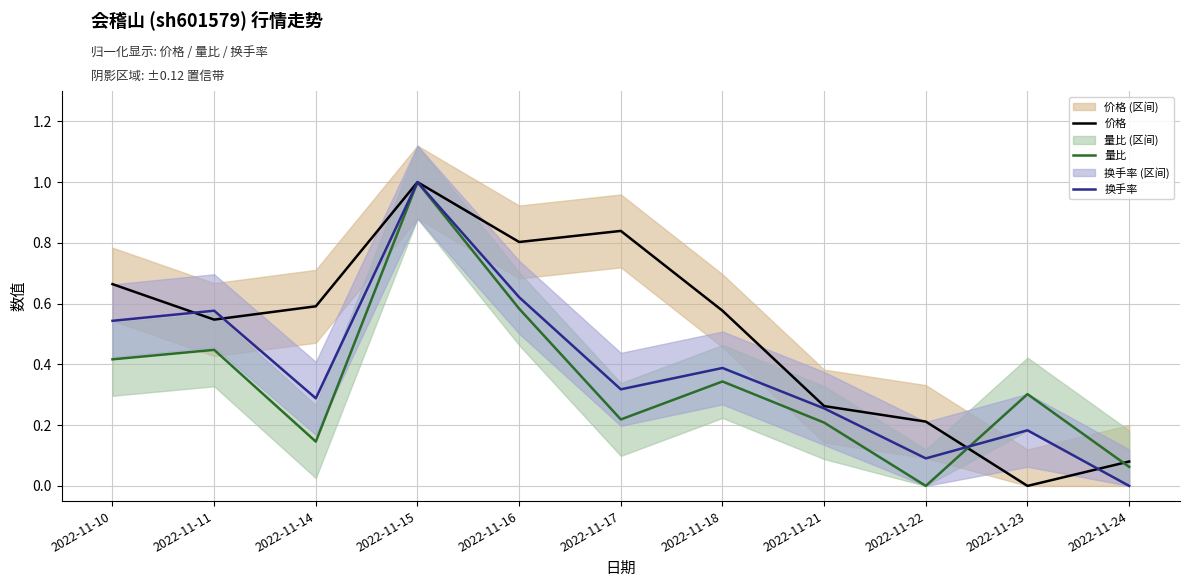

What is the value of the 价格 point at the 2nd from the left?

0.5